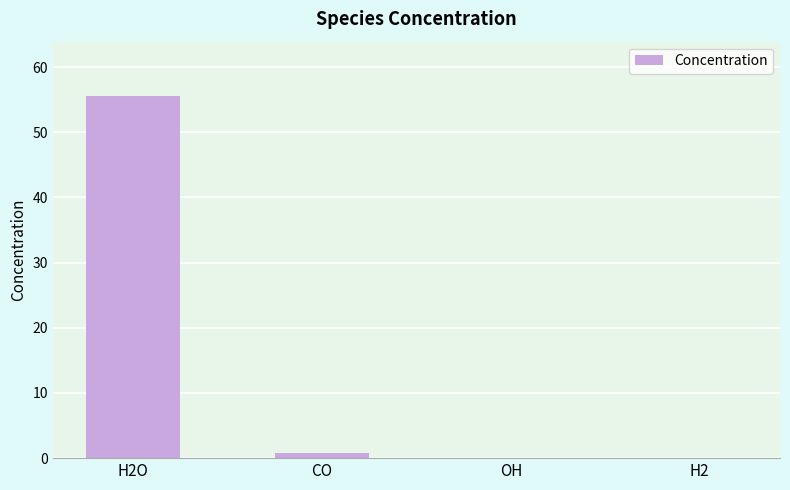

What is the maximum value shown in the chart?

55.6